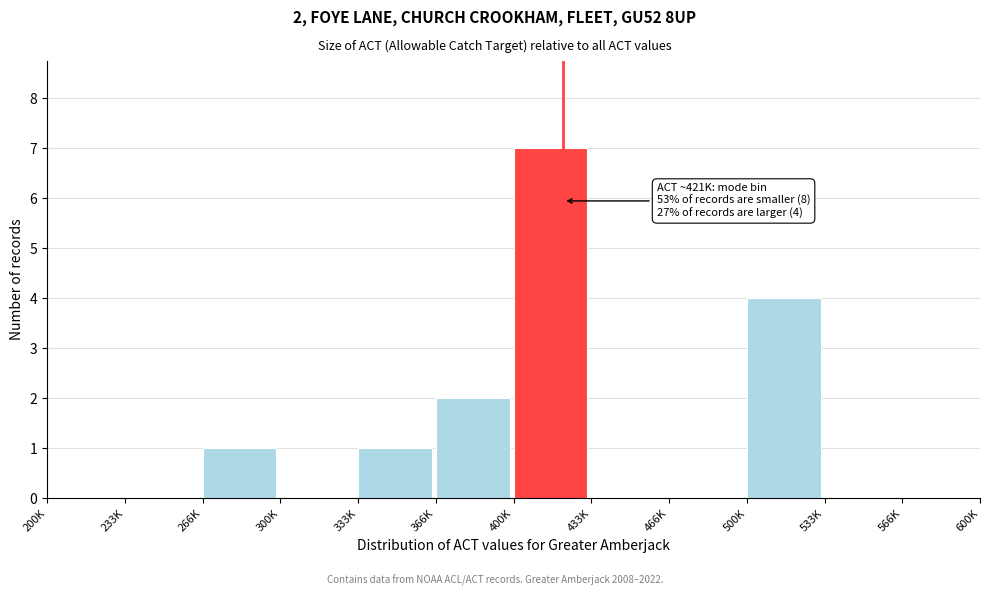

Reading left to right, what are all the values shown in this chart?

200K=0	233K=0	266K=1	300K=0	333K=1	366K=2	400K=7	433K=0	466K=0	500K=4	533K=0	566K=0